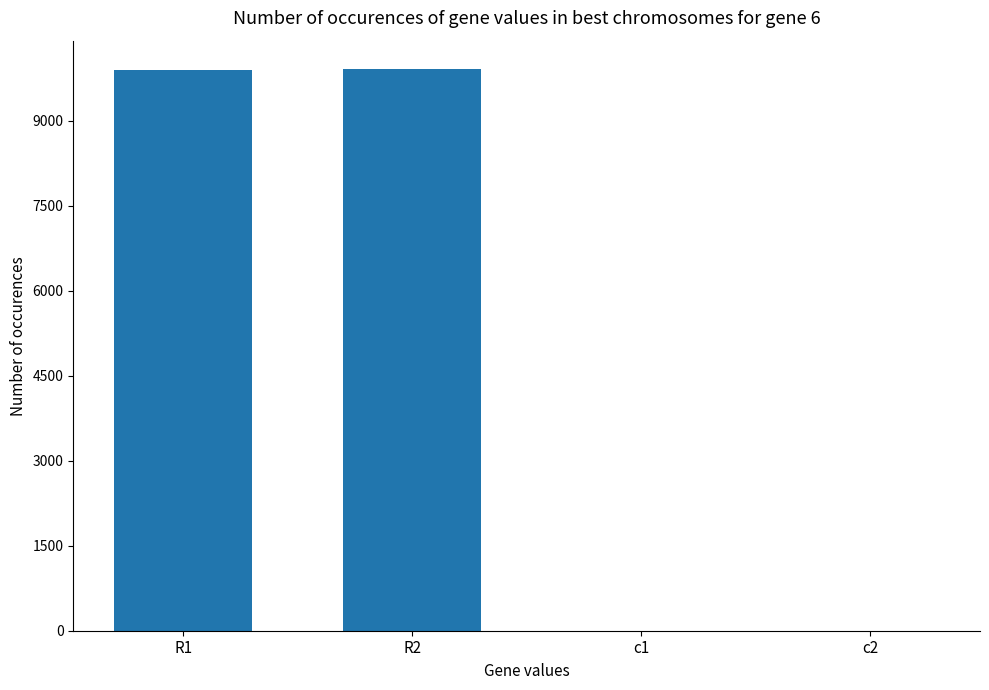

True or false: the data shows 0.0 at c1.

True